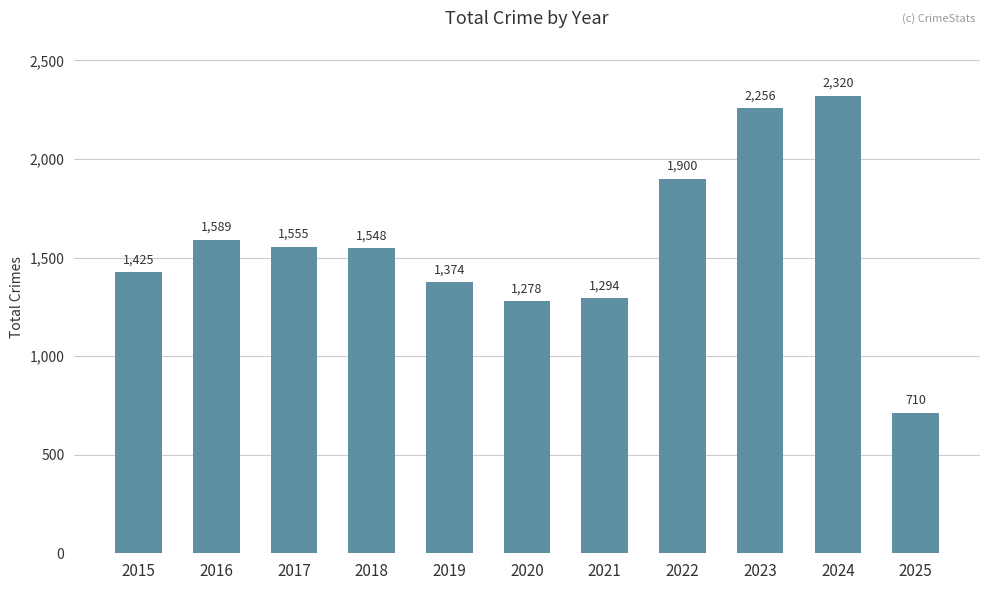

How many data points does each series have?

11